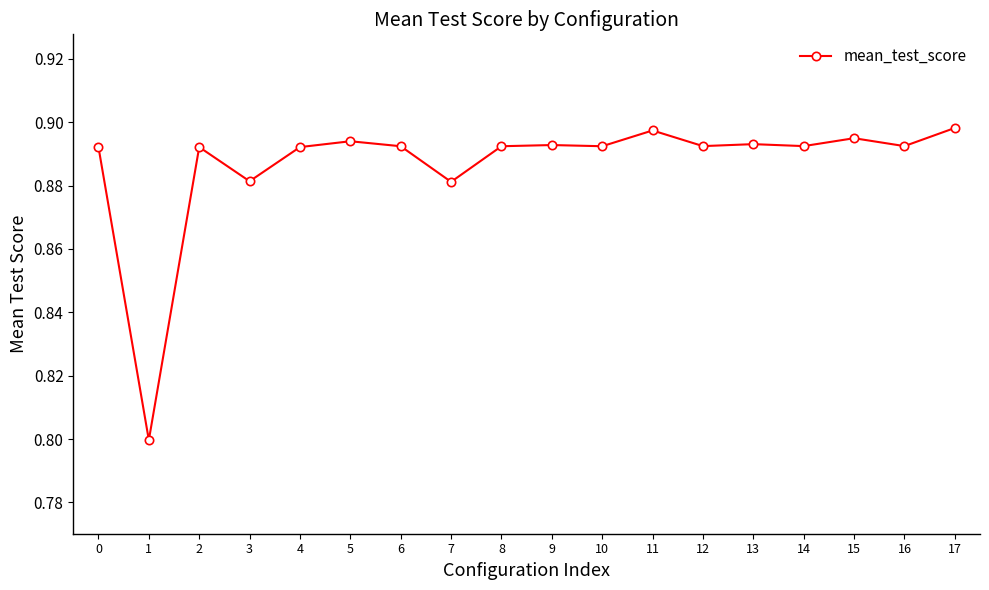

Is it true that the value at 3 is 0.3?

False